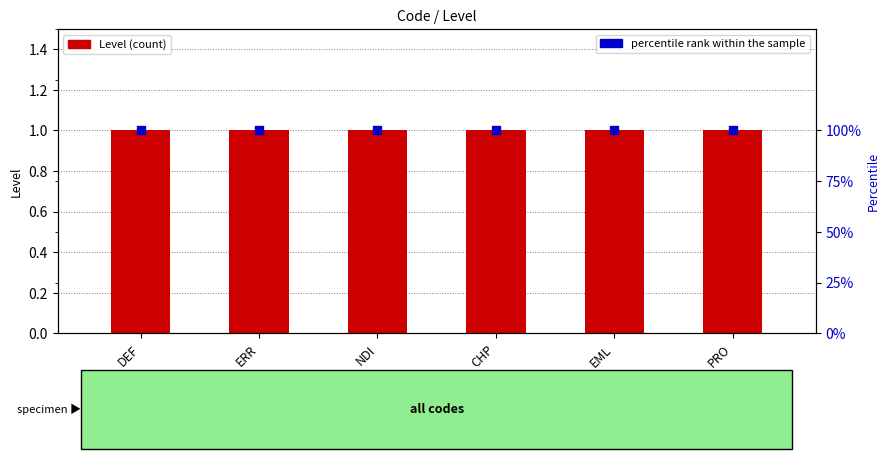

Which series contains the highest Y value?

percentile rank within the sample